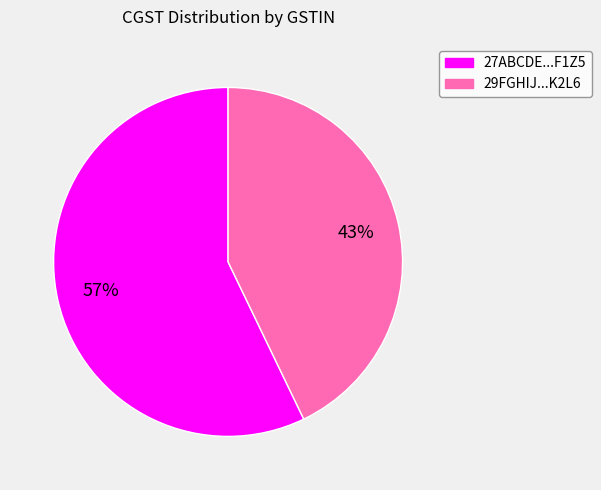

To the nearest percent, what is the difference between the largest and smallest slice percentages?

14%